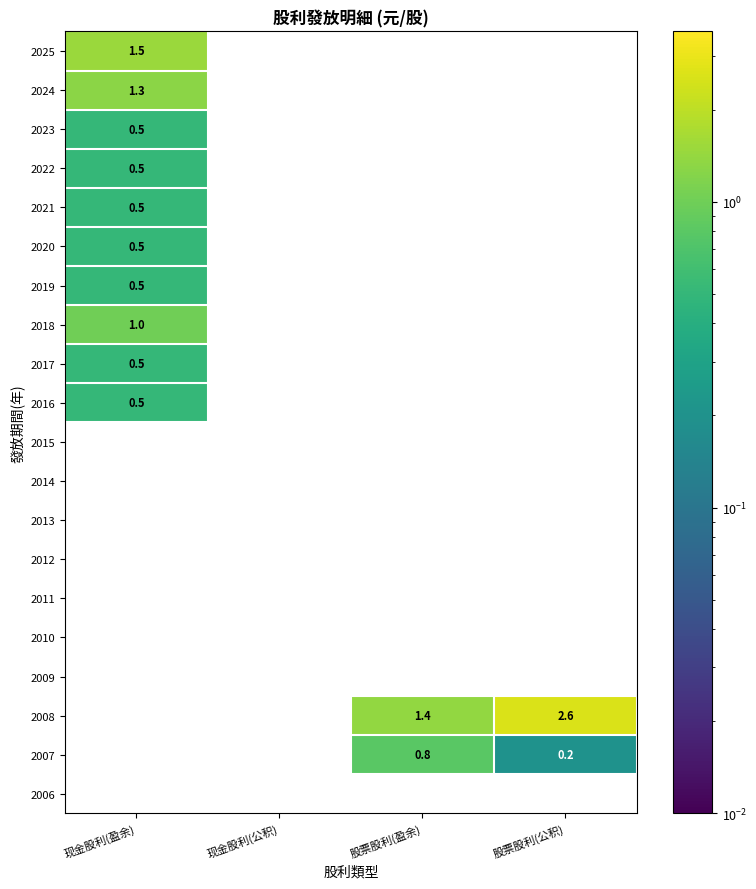

True or false: 2010 has a value of 0.0 at 股票股利(盈余).

True